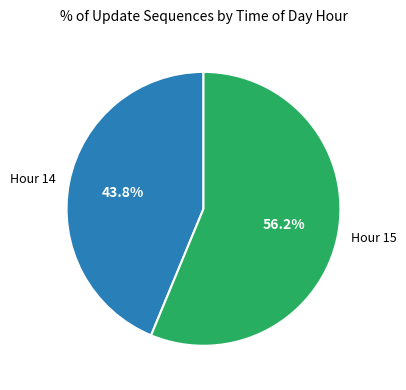

What percentage is the Hour 15 slice, to the nearest percent?

56%